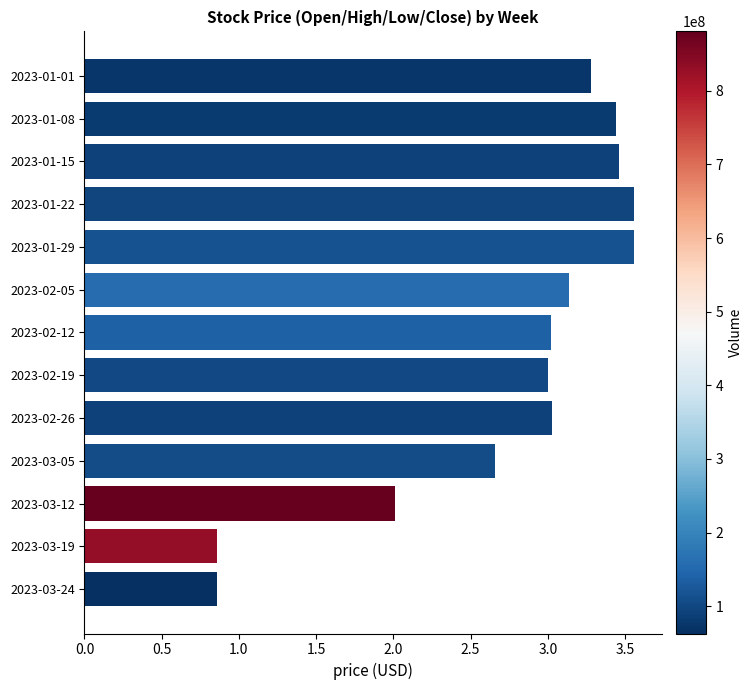

True or false: the data shows 3.0 at 2023-02-12.

True